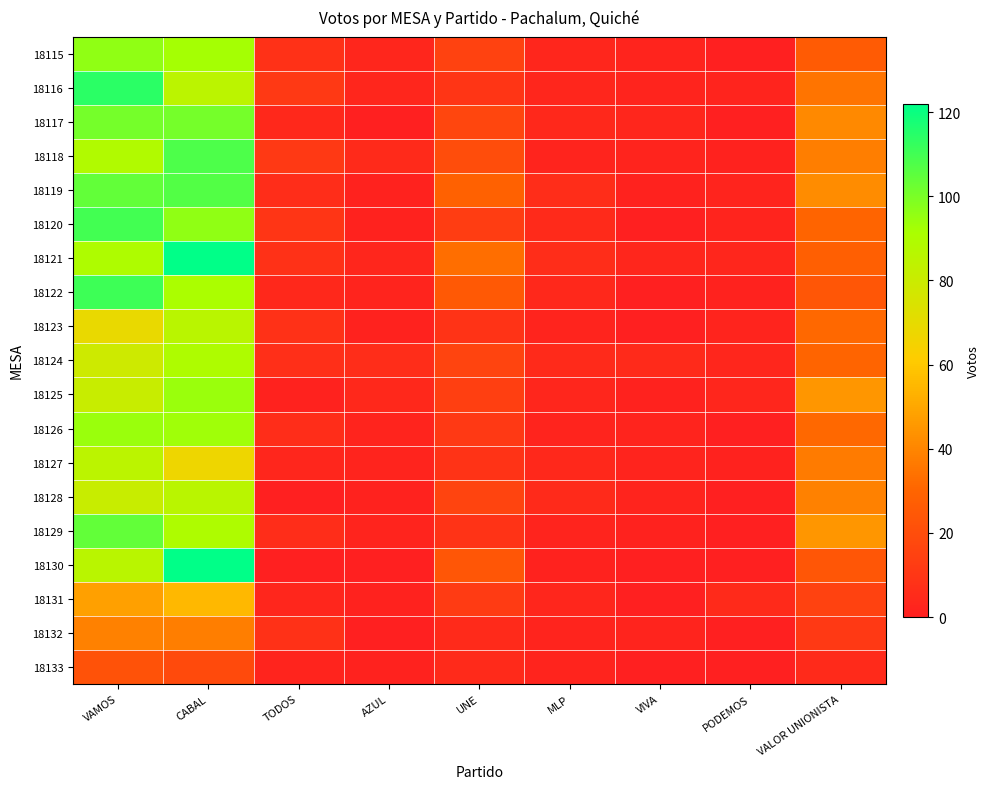

At which category is the sum across all series the highest?

CABAL